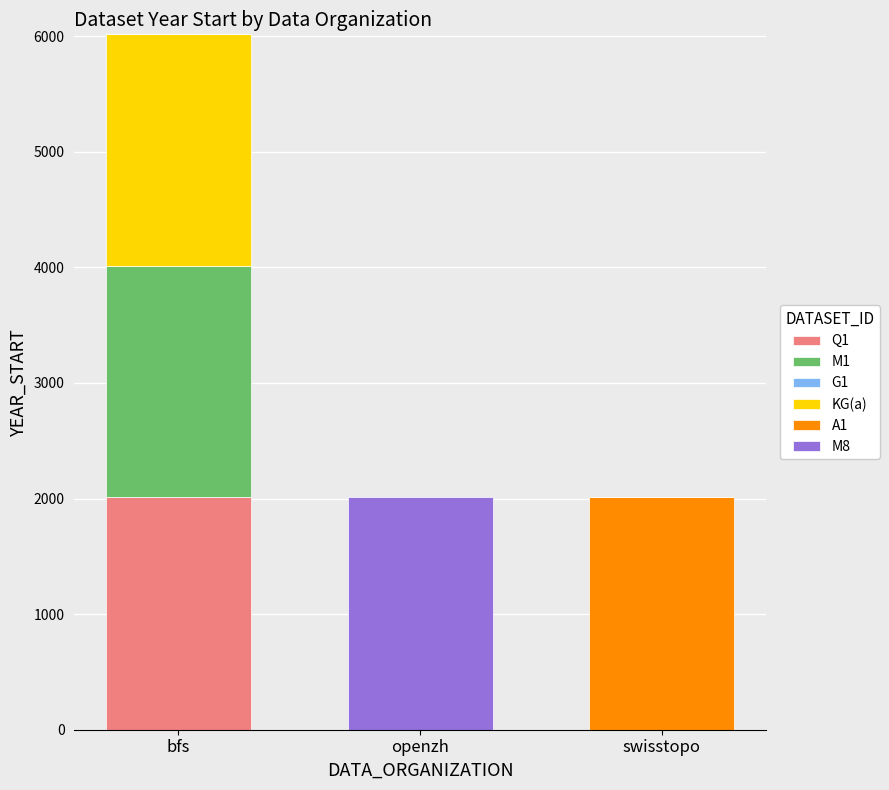

Are the bars horizontal?

No